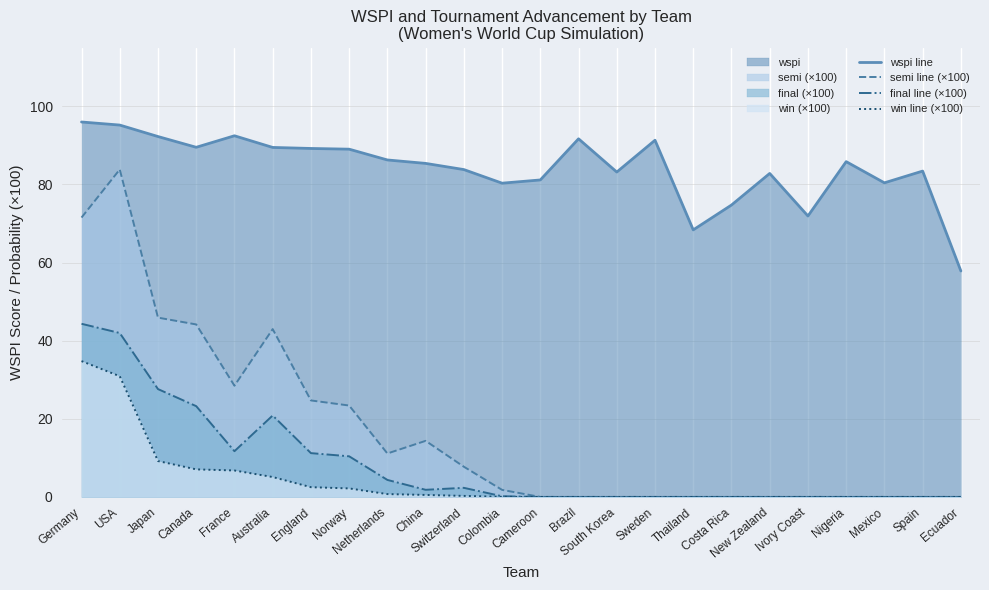

True or false: final line (×100) and wspi line intersect in this chart.

False